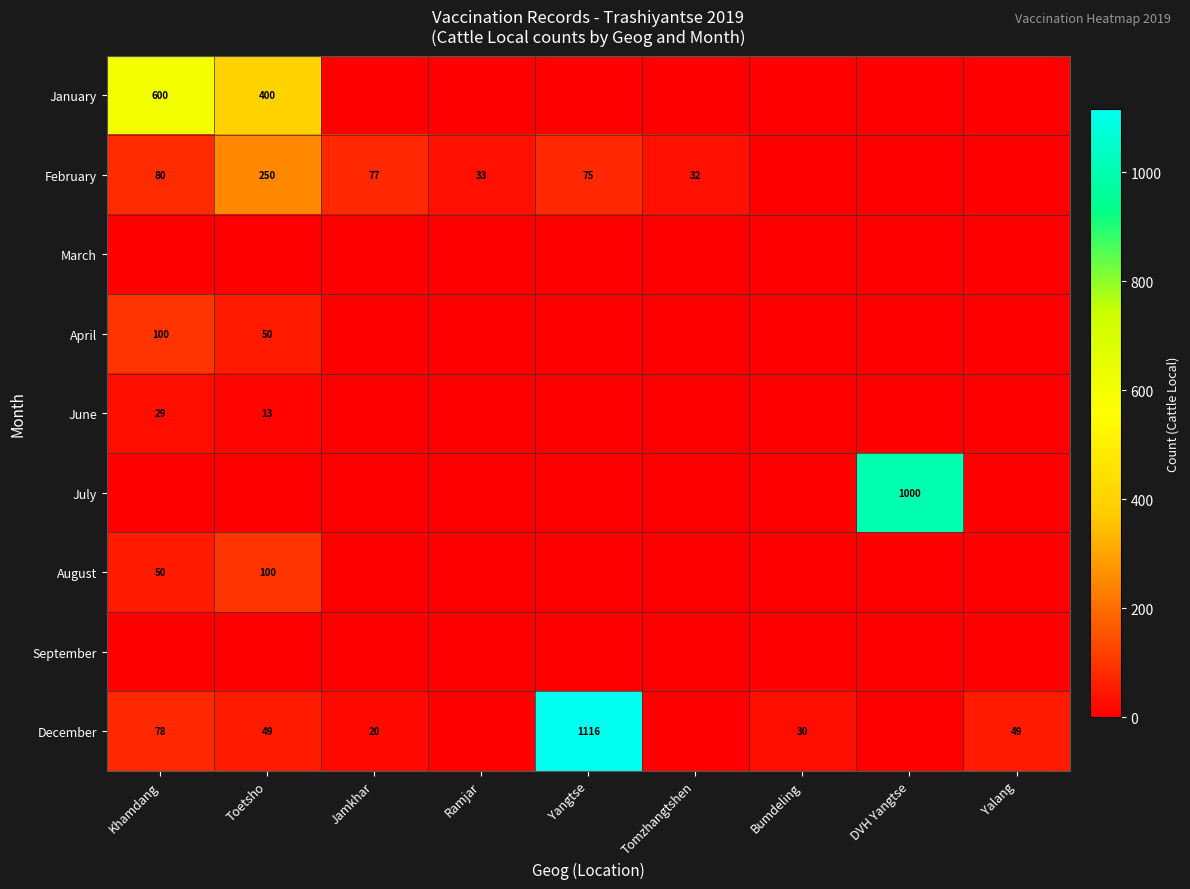

The December series shows 20 at Jamkhar. True or false?

True